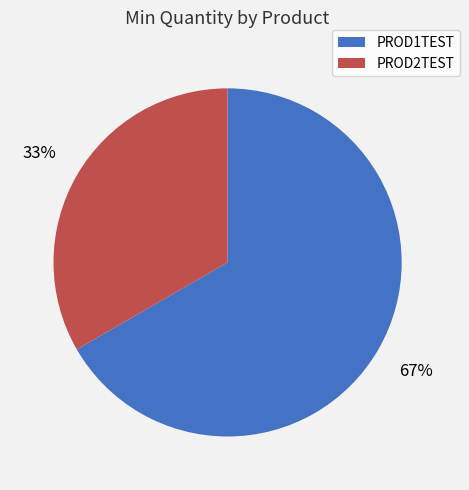

Which category accounts for the majority?

PROD1TEST